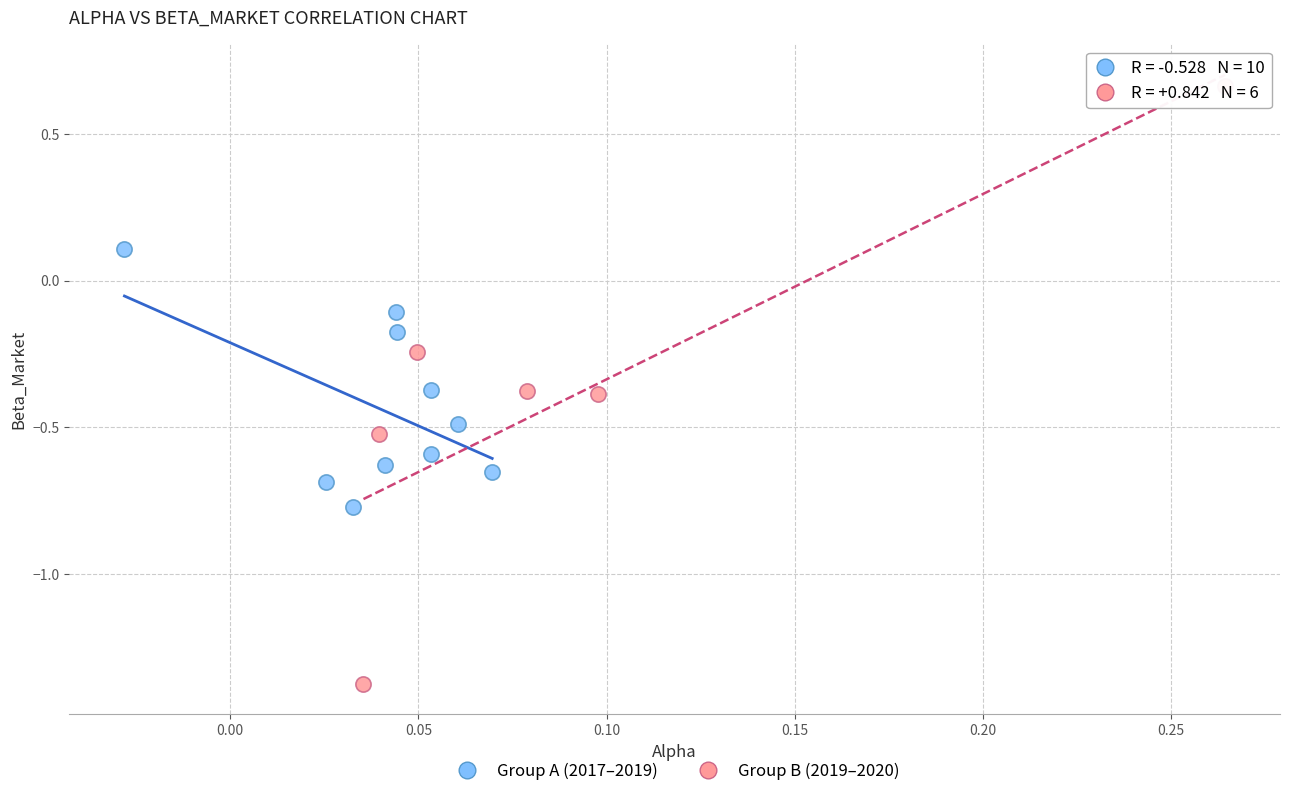

Which series has the widest spread of Y values?

Group B (2019–2020)